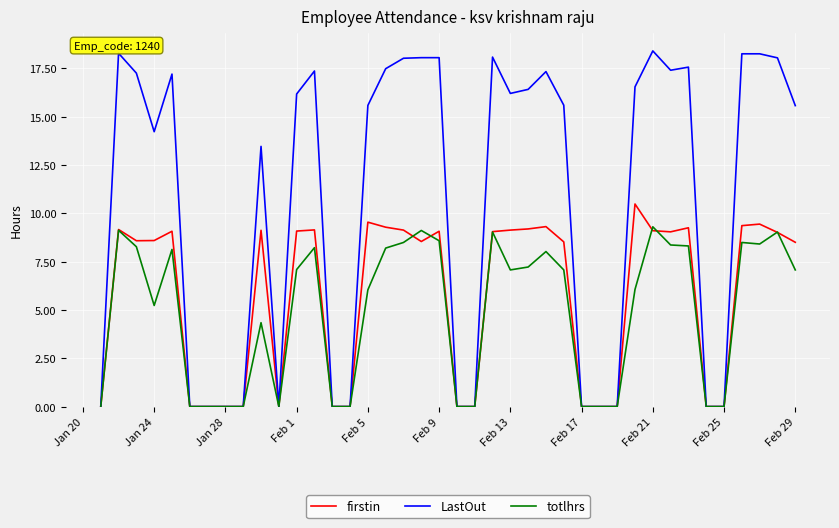

Rank the series by their maximum value, from lowest to highest.

totlhrs, firstin, LastOut